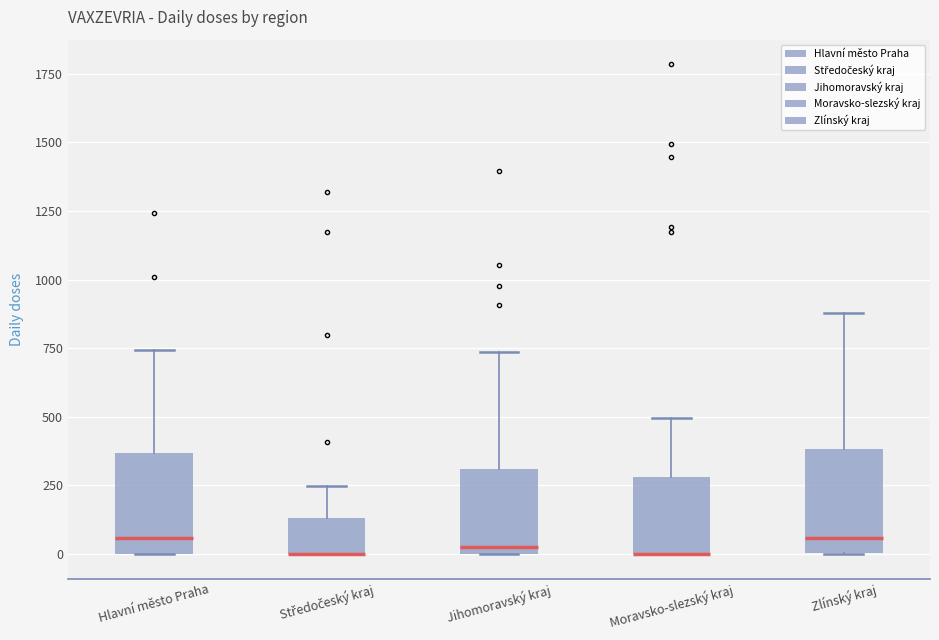

Where is the upper edge of the box for Hlavní město Praha on the y-axis? The values are not printed on the chart, so give them approximately, as read against the axis.

350